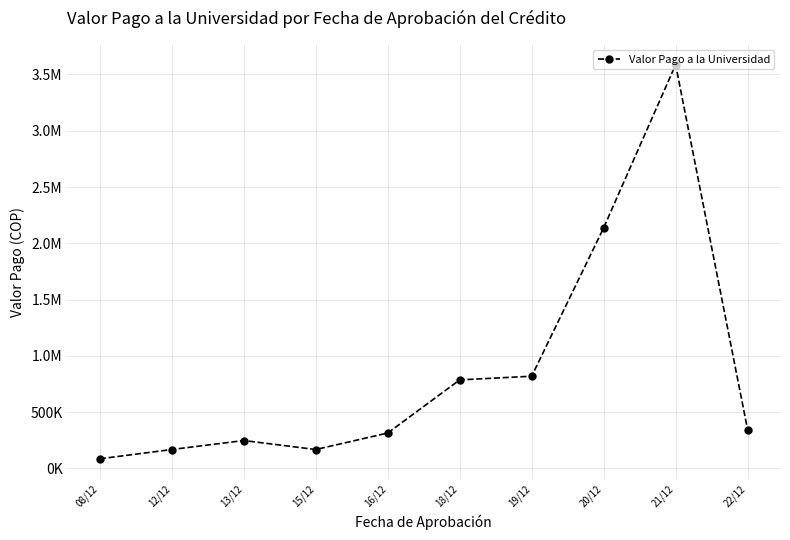

Does the chart have visible grid lines?

Yes